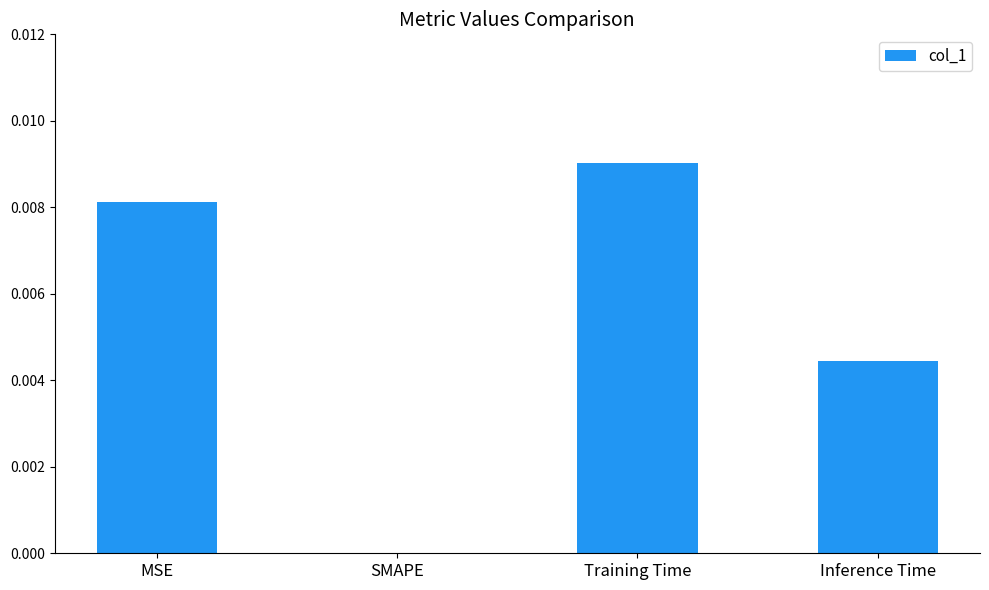

Which has a higher value, SMAPE or Inference Time?

Inference Time